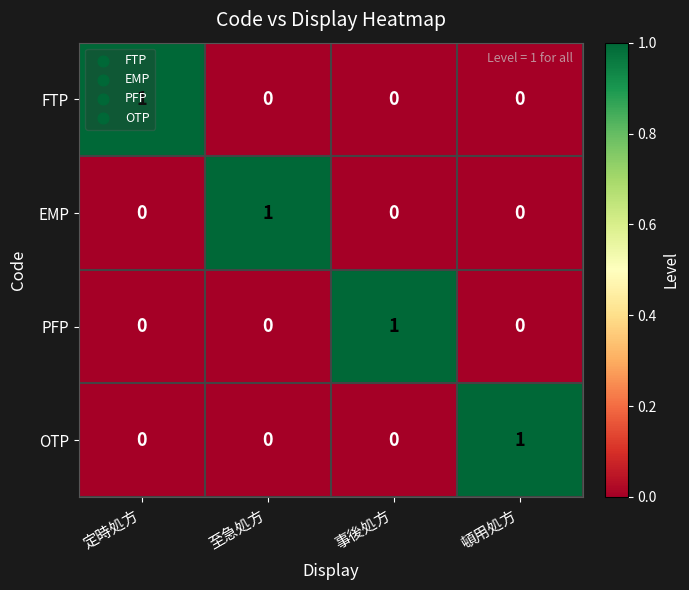

At which label does EMP reach its peak?

至急処方